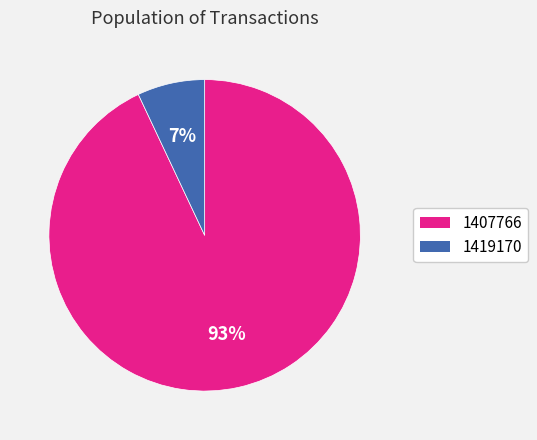

True or false: 1407766 accounts for 93% of the total.

True